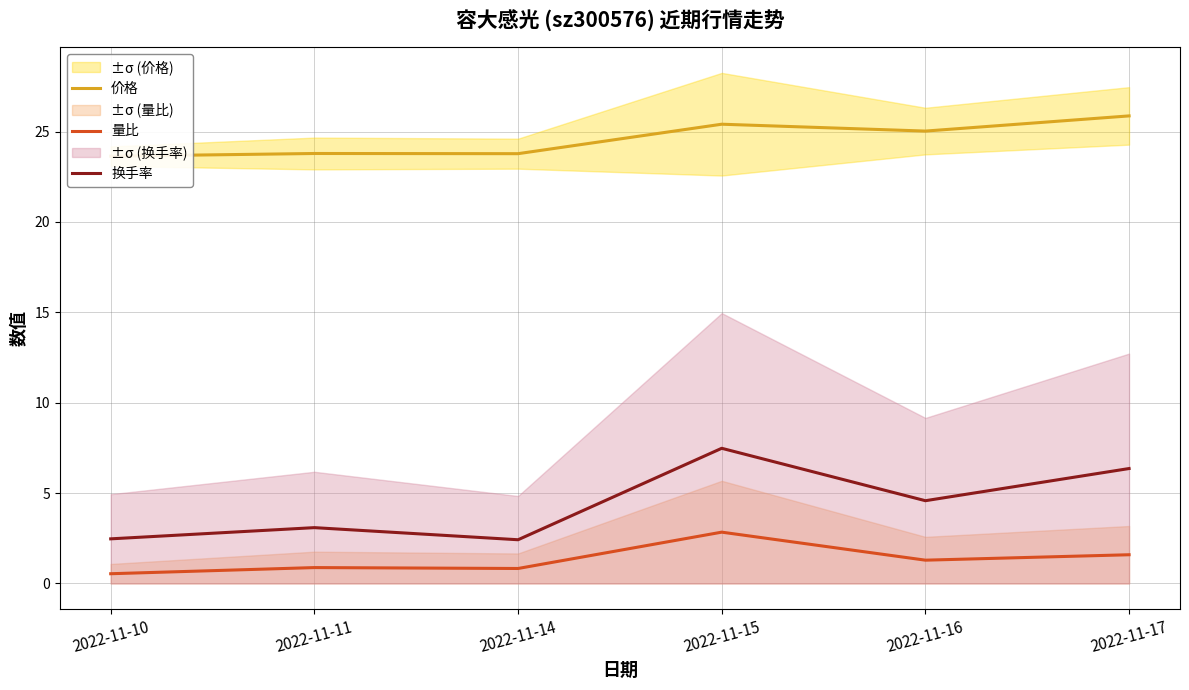

Which series has the largest range (max minus min)?

换手率